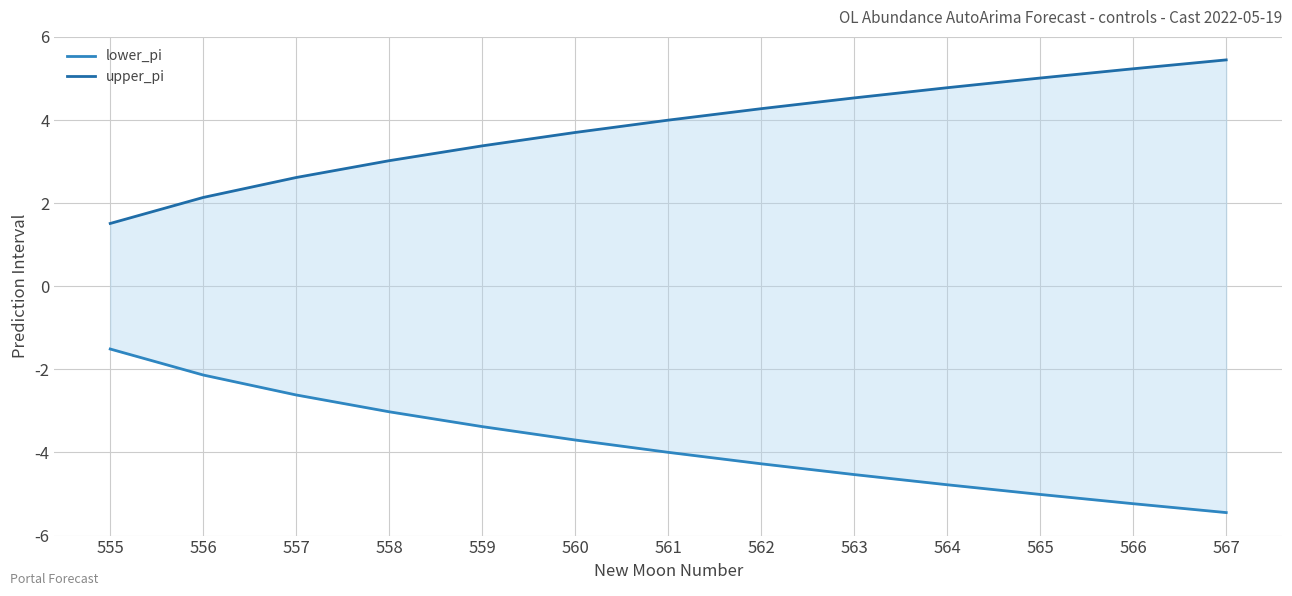

At 558, list the series in order from smallest to largest.

lower_pi, upper_pi